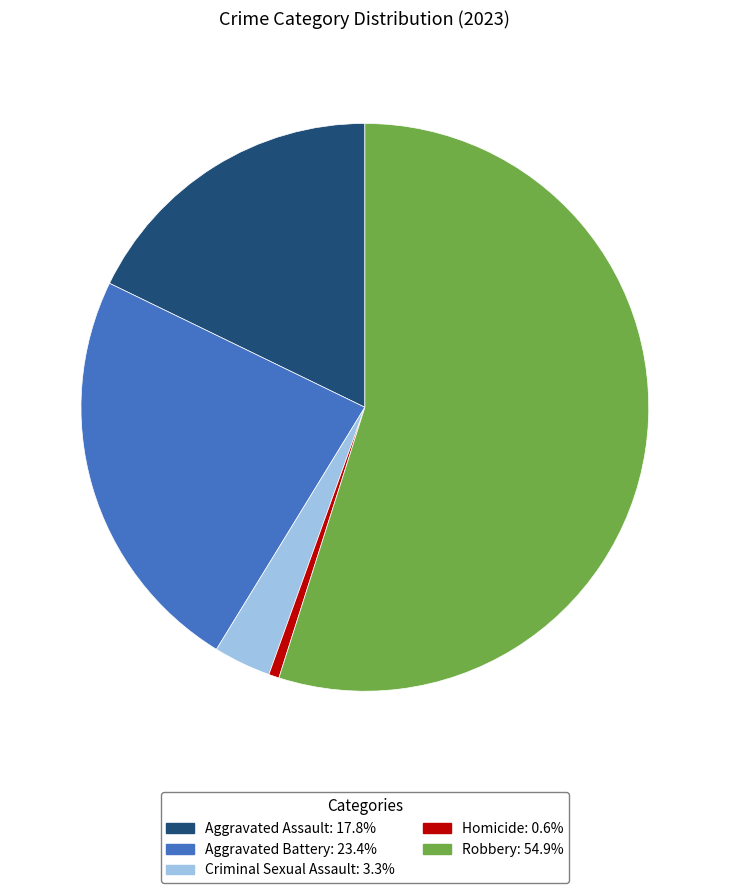

How many slices are in this pie chart?

5